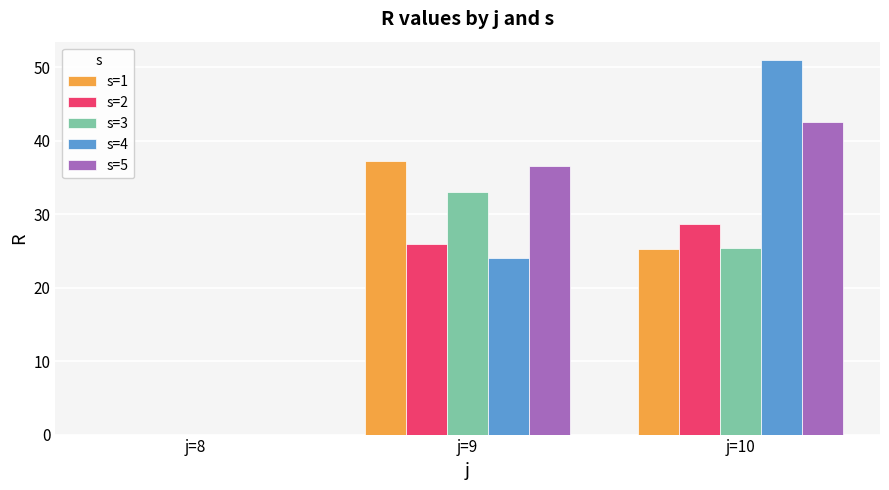

Which series has the largest range (max minus min)?

s=4